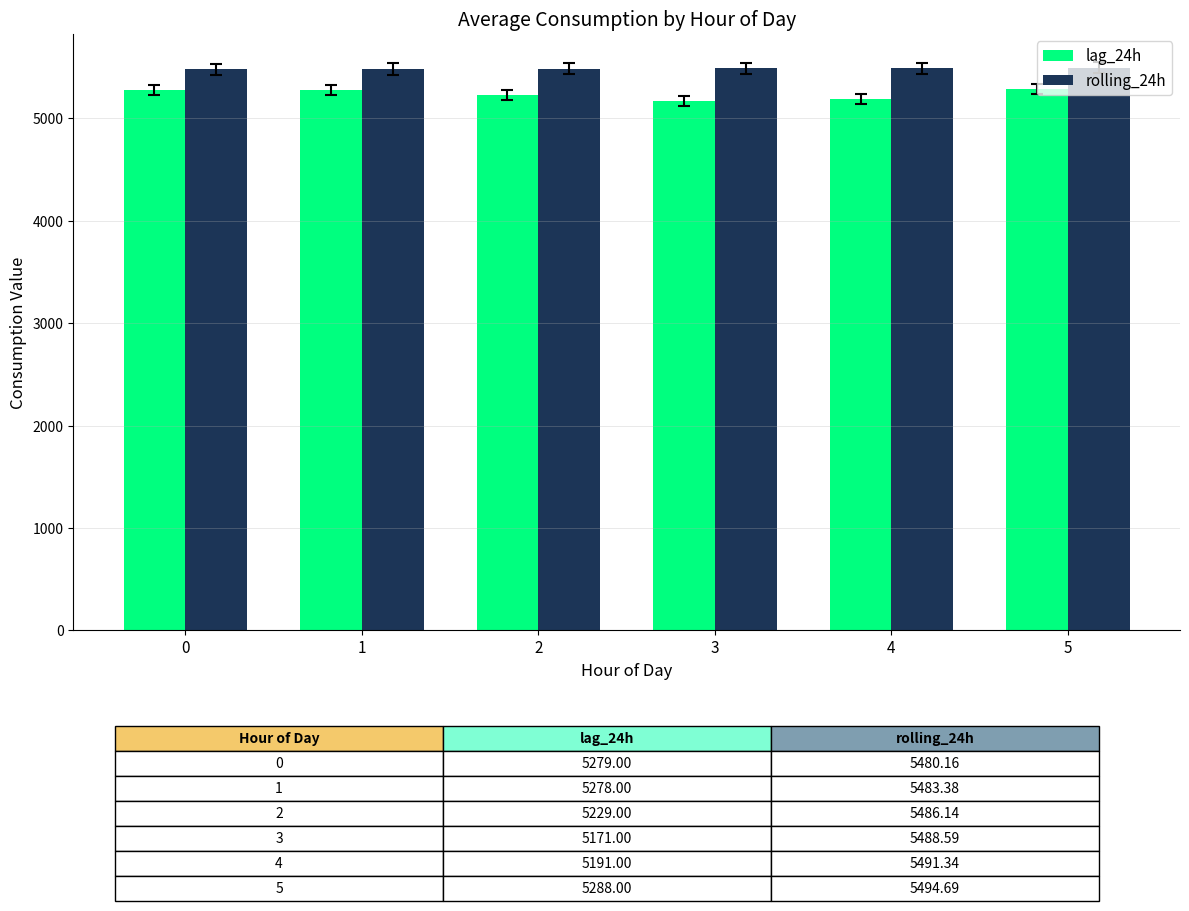

Which series has the largest range (max minus min)?

lag_24h